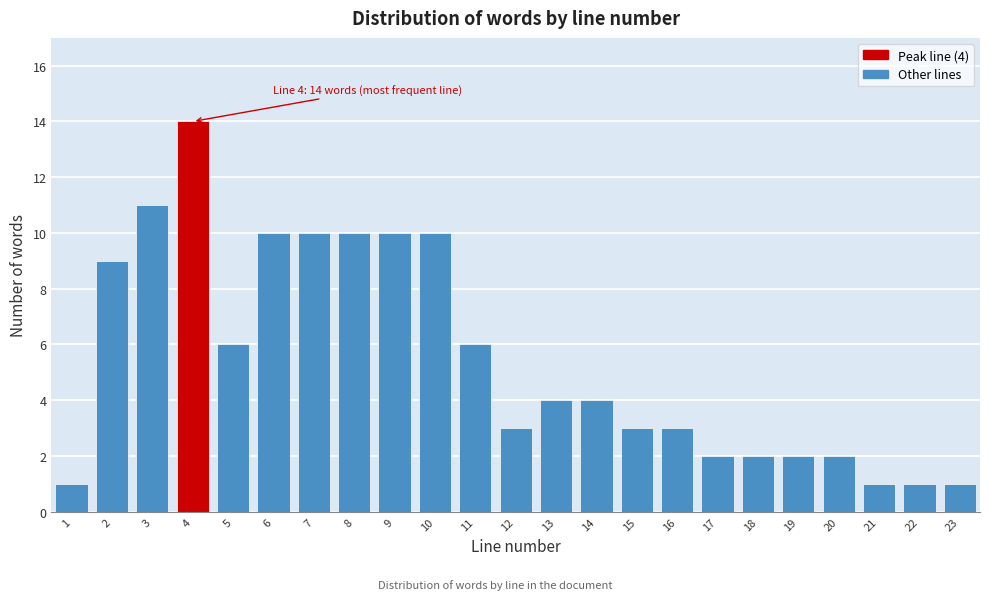

Over which range of the x-axis is the bar tallest?

3.5 to 4.5